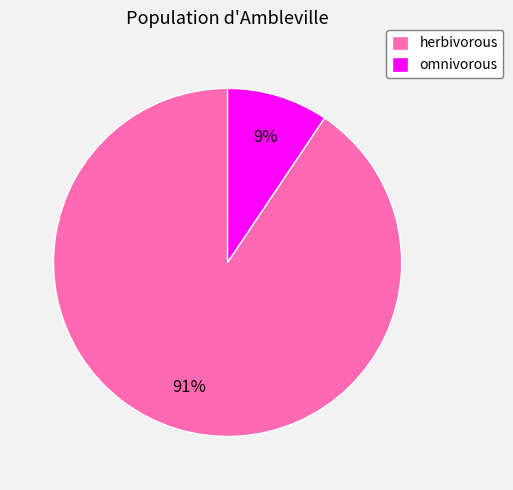

Is it true that omnivorous is 9% of the pie?

True